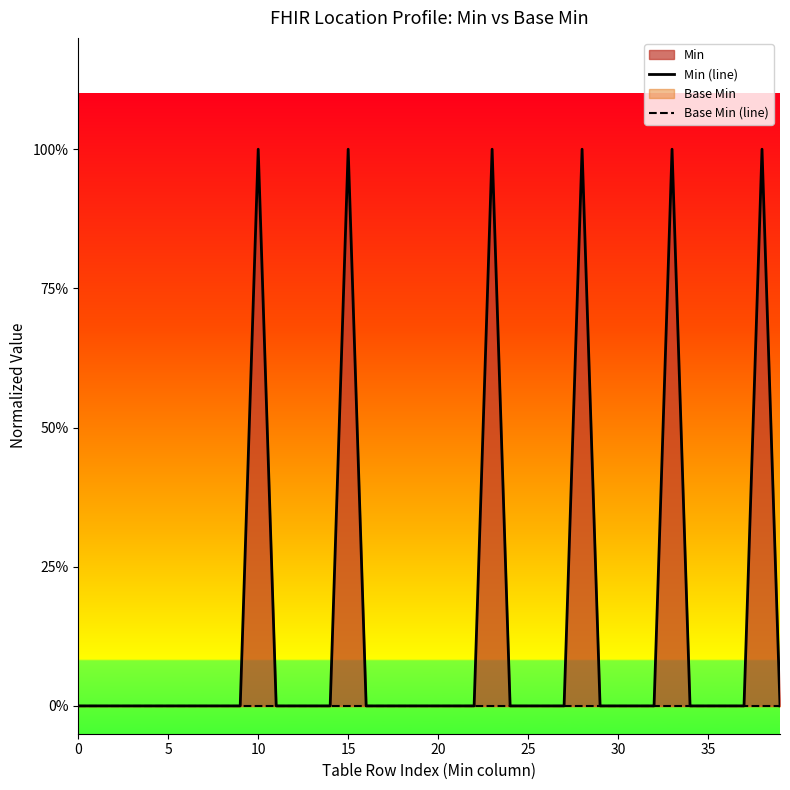

How many lines are shown in the chart?

2